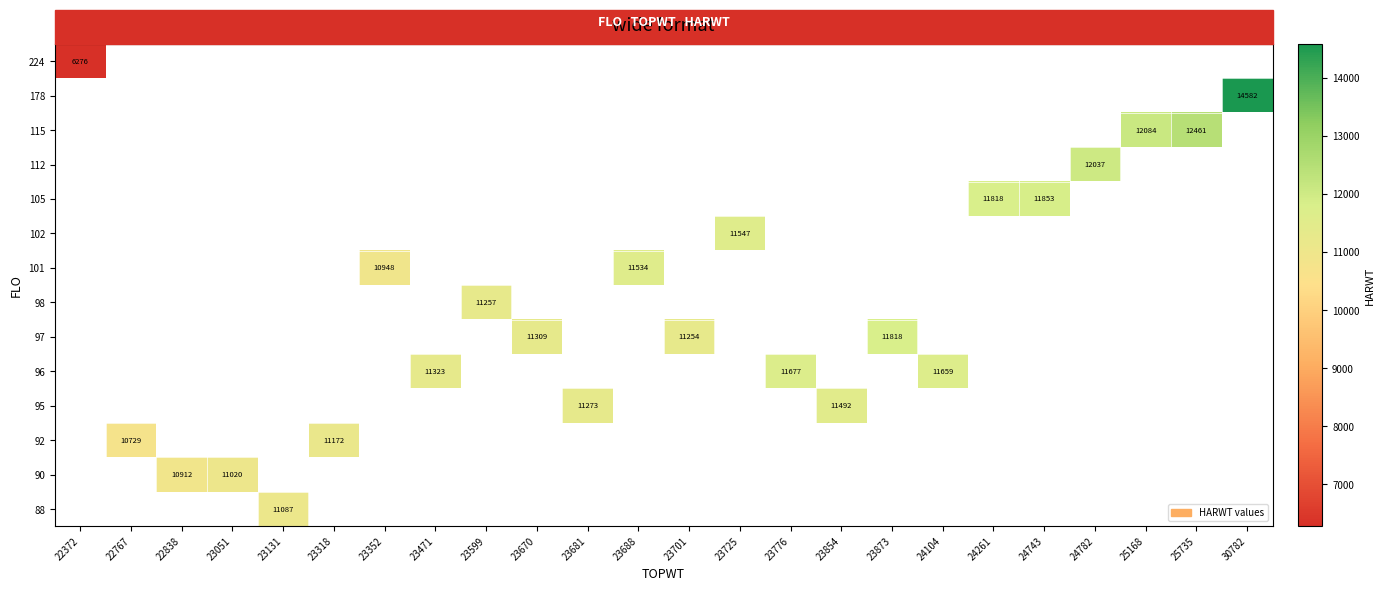

What value does the 95 series have at 23681?

11273.0